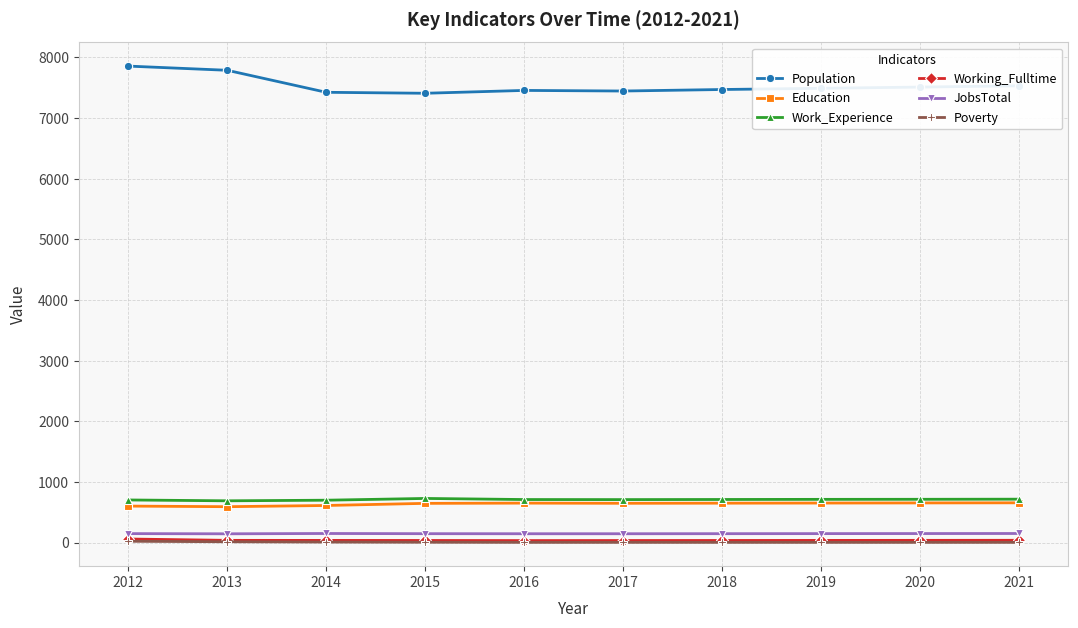

Which series has the widest spread of values?

Population